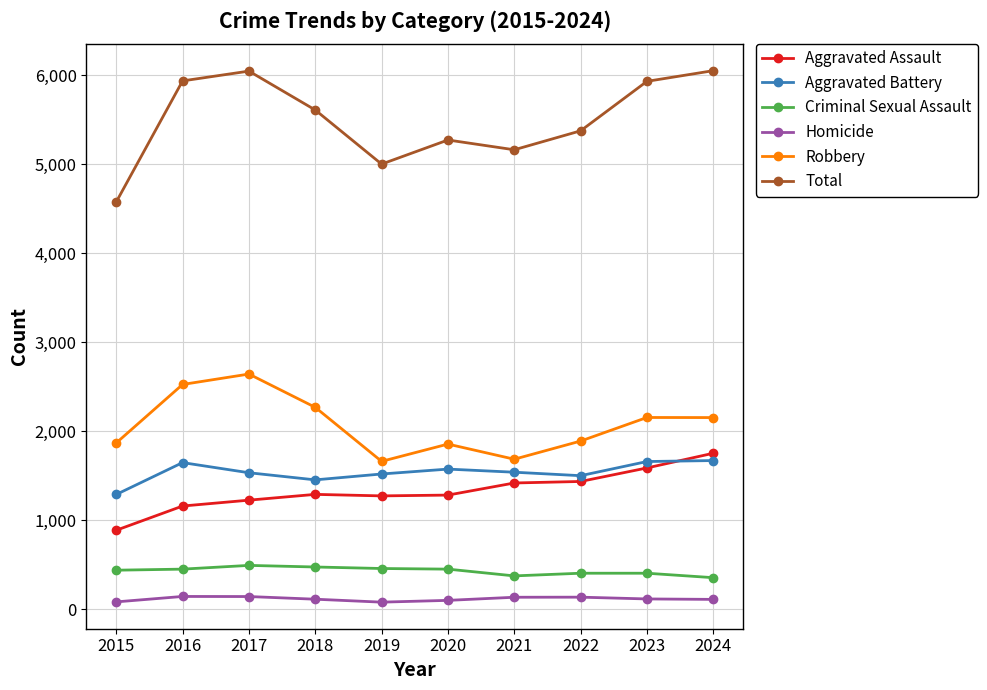

At which label does Robbery first exceed 2156?

2016